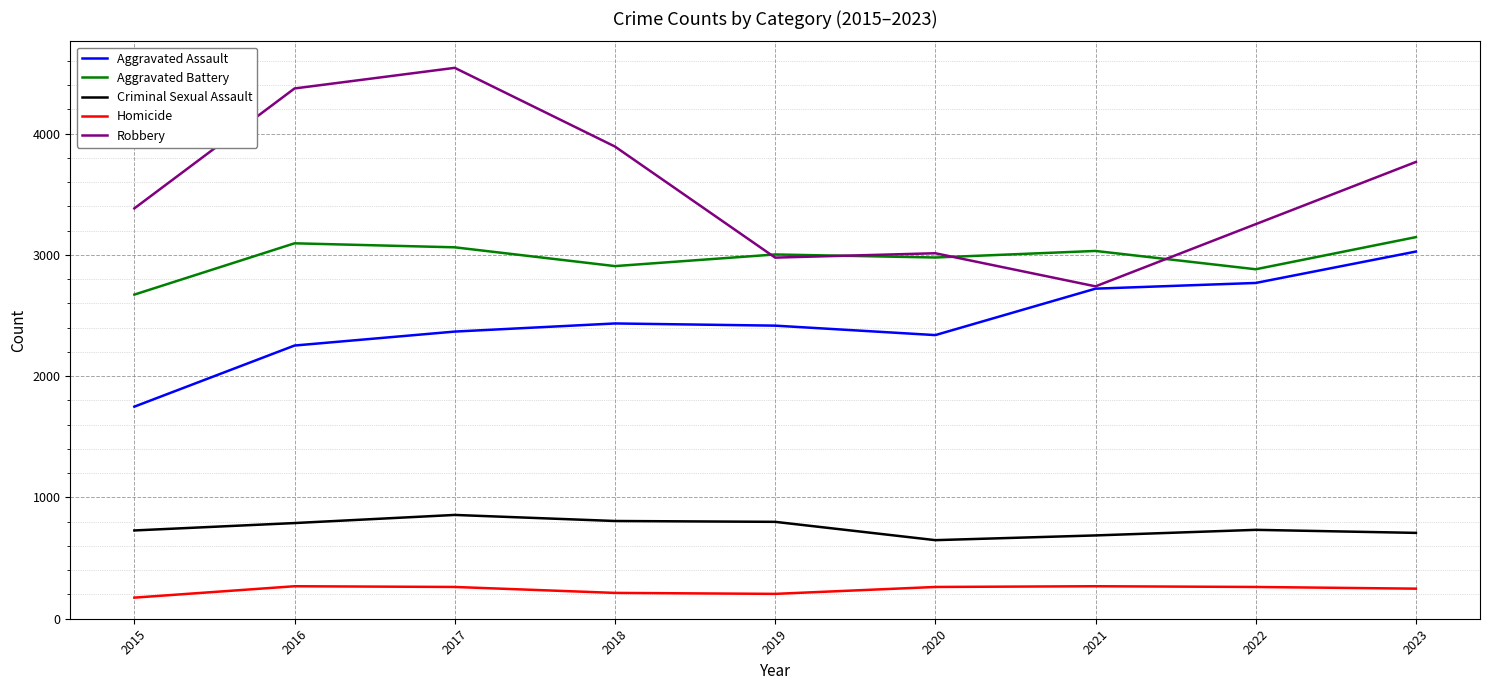

Which series has the widest spread of values?

Robbery